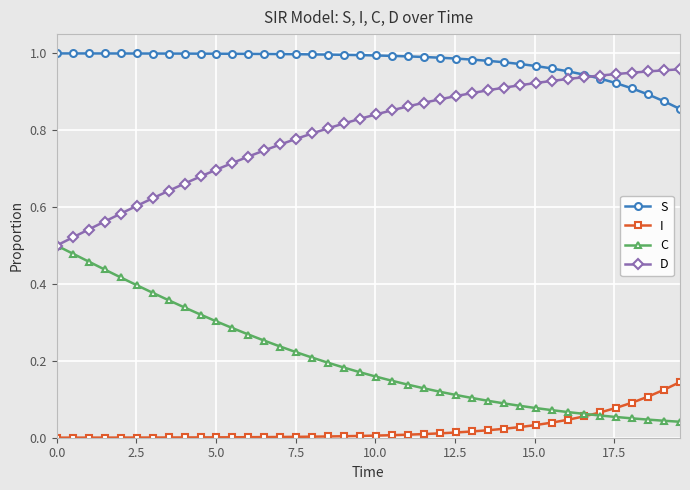

Which series has the largest total across all categories?

S